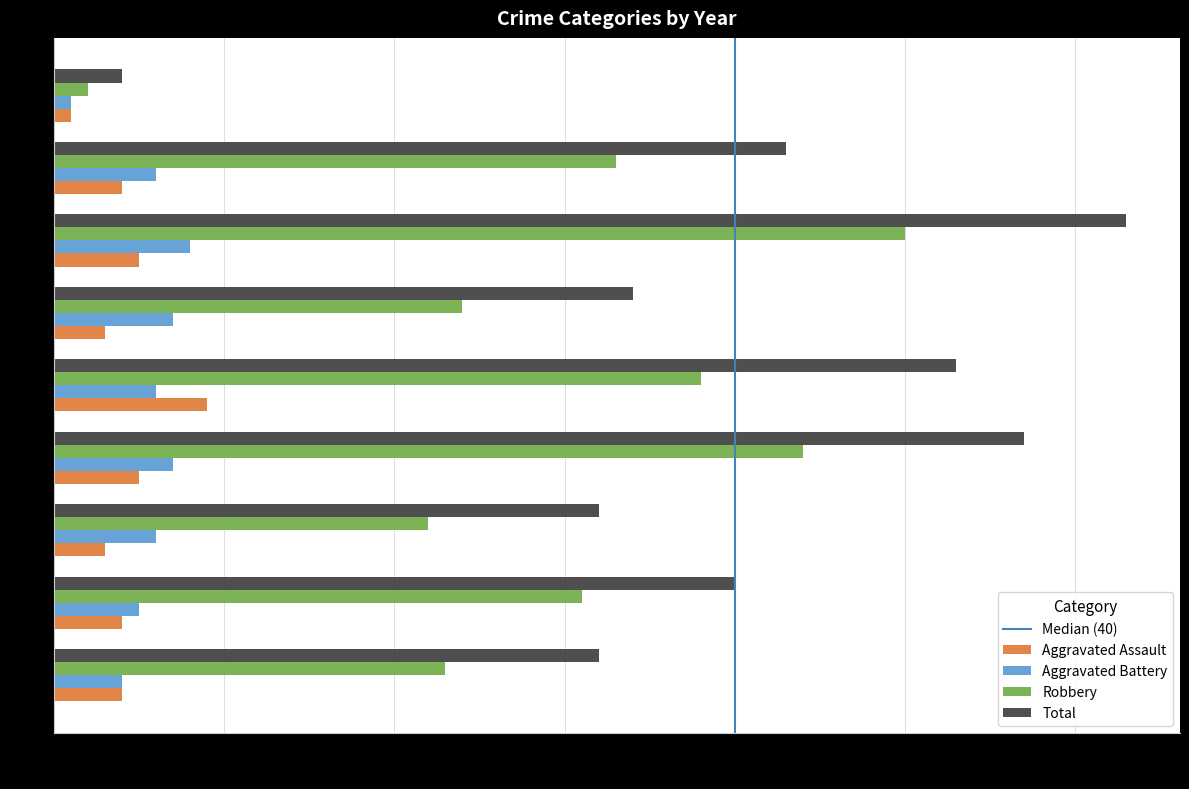

What value does the Aggravated Battery series have at 2022?

6